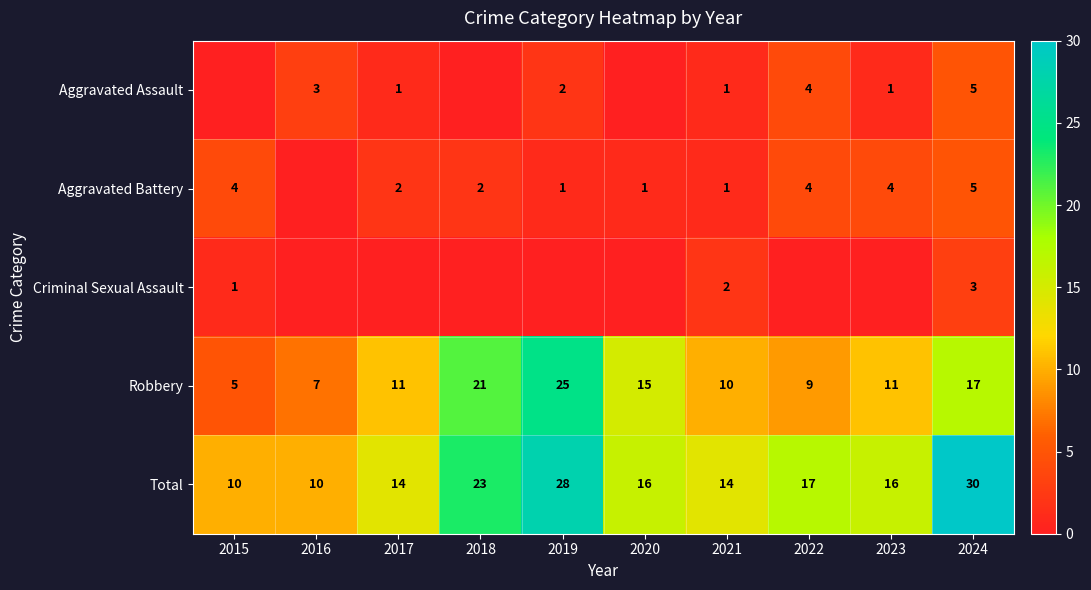

What is the minimum value for Total?

10